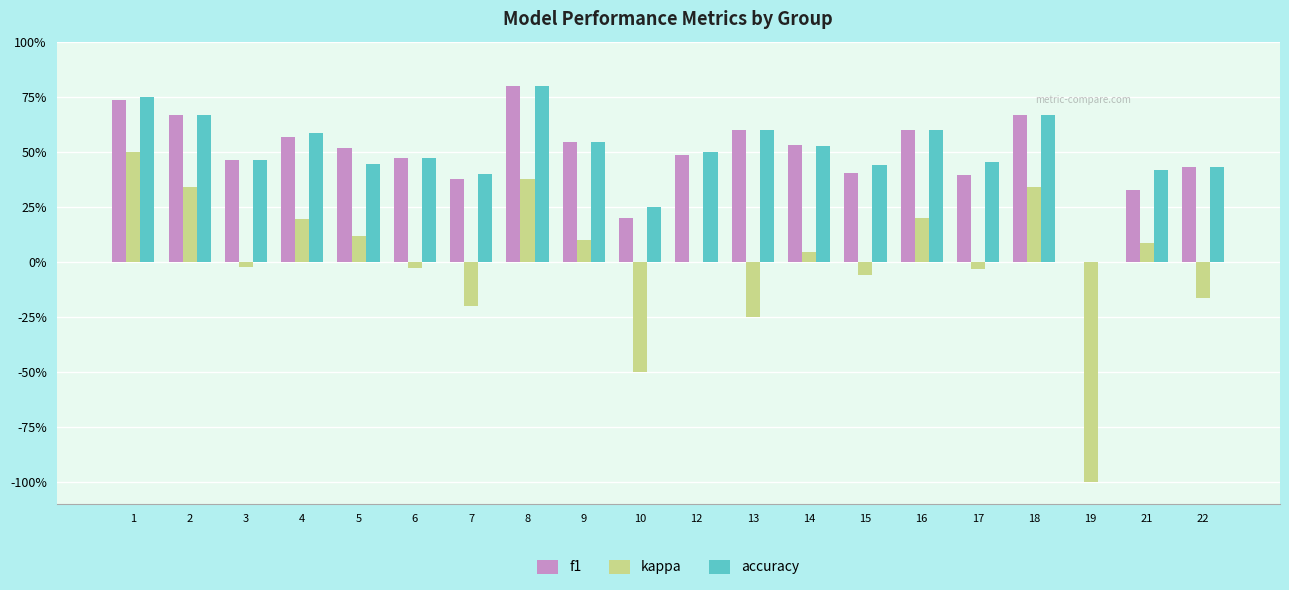

What are all the series names shown in the legend?

f1, kappa, accuracy